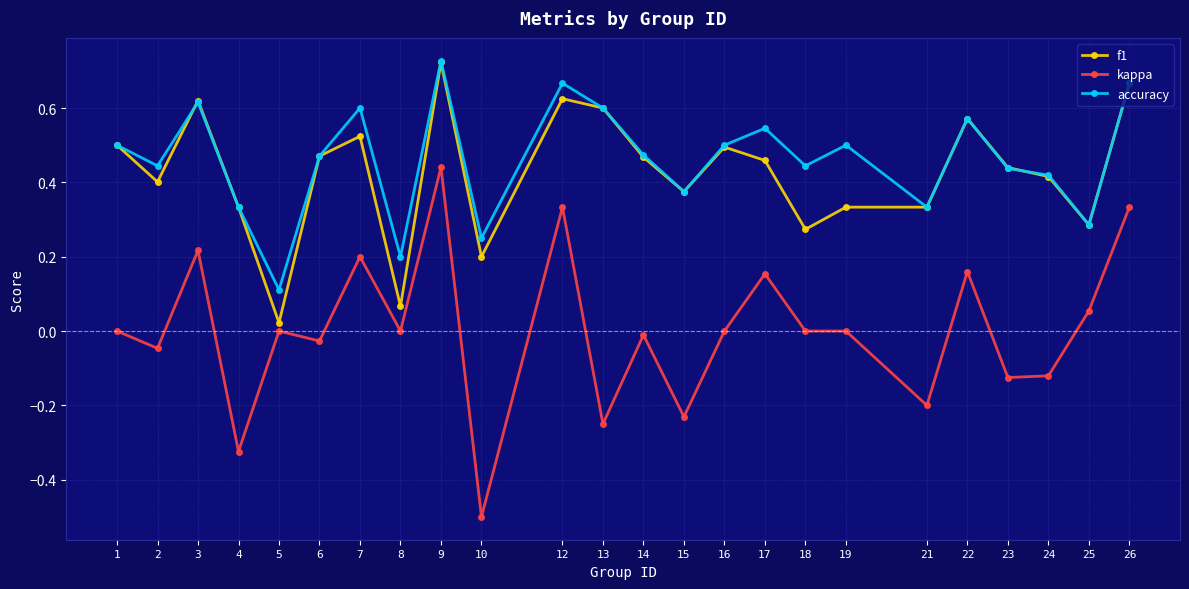

Which series has the widest spread of values?

kappa